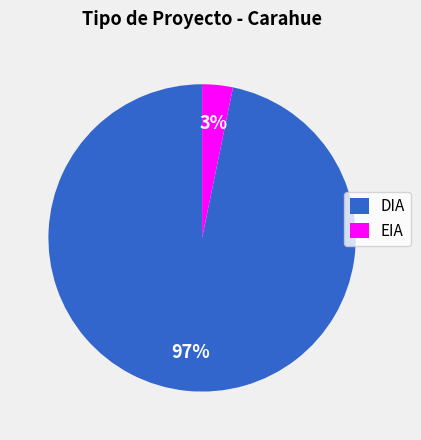

To the nearest percent, what portion does DIA represent?

97%